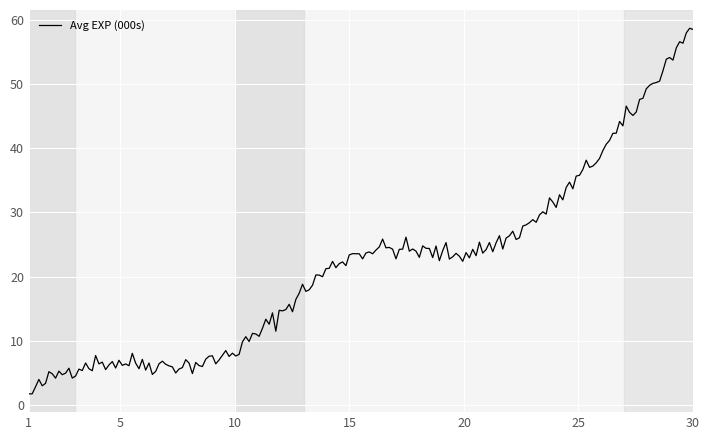

What is the smallest value displayed?

1.7